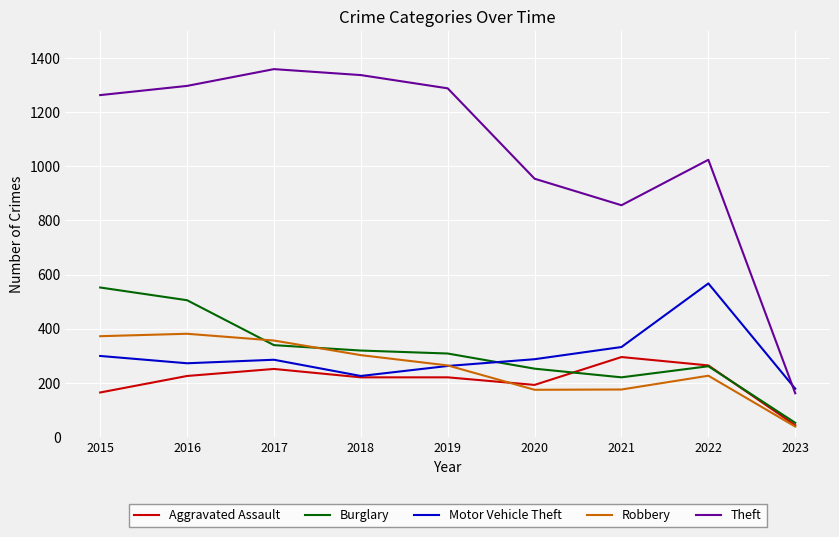

Between 2017 and 2018, which series saw the biggest shift?

Motor Vehicle Theft